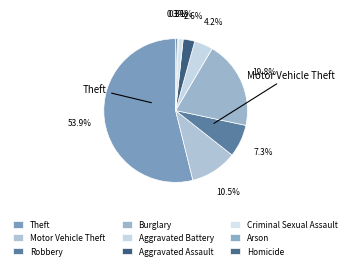

Approximately how many times larger is the value at Criminal Sexual Assault compared to Robbery?

0.1